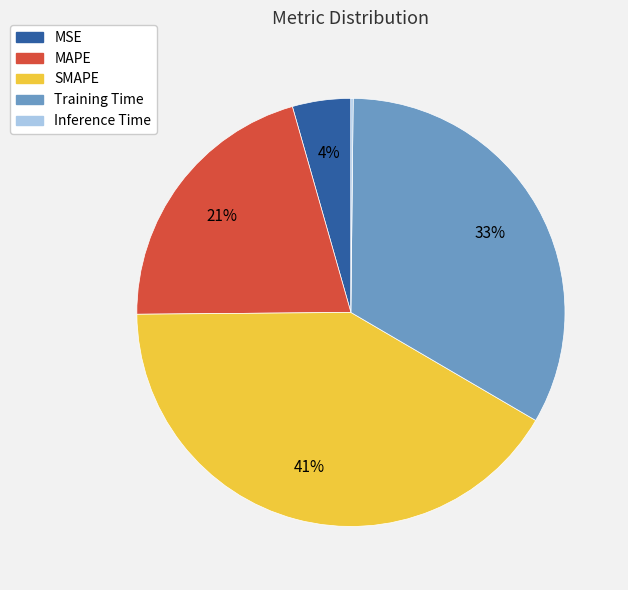

Is the sum of MSE and MAPE greater than half?

No